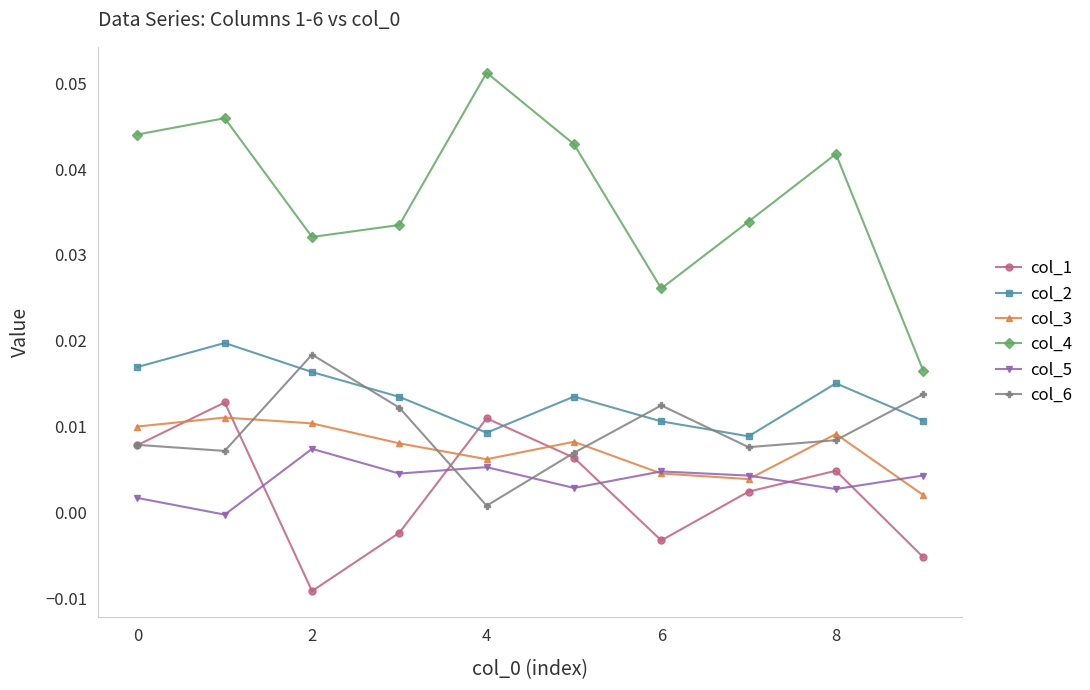

True or false: col_2 and col_3 intersect in this chart.

False